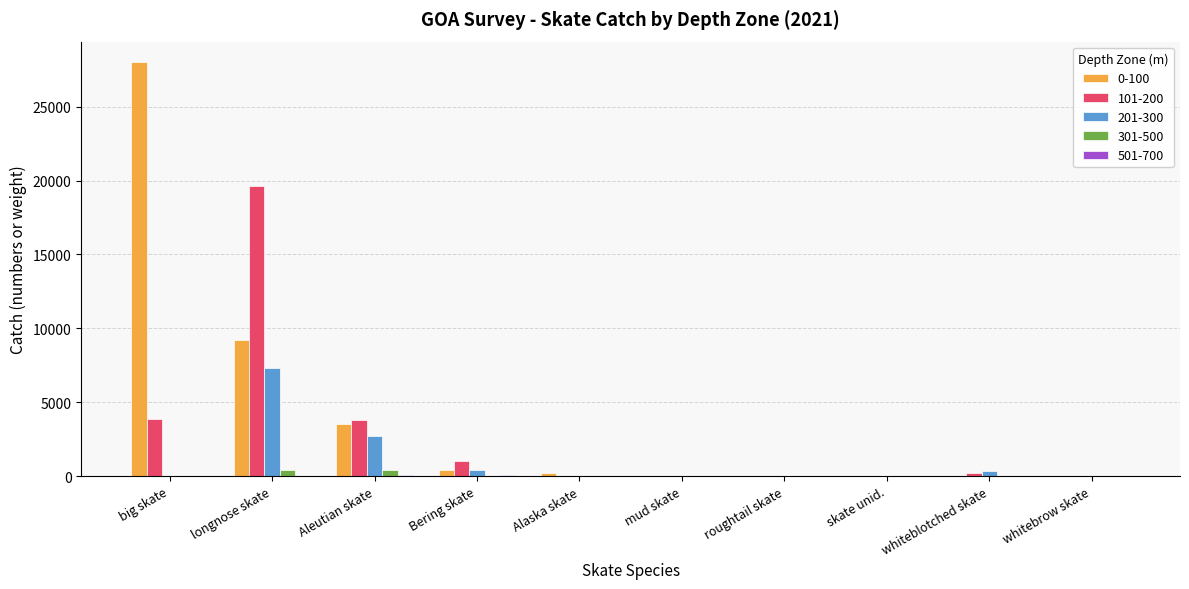

Between big skate and longnose skate, which series saw the biggest shift?

0-100